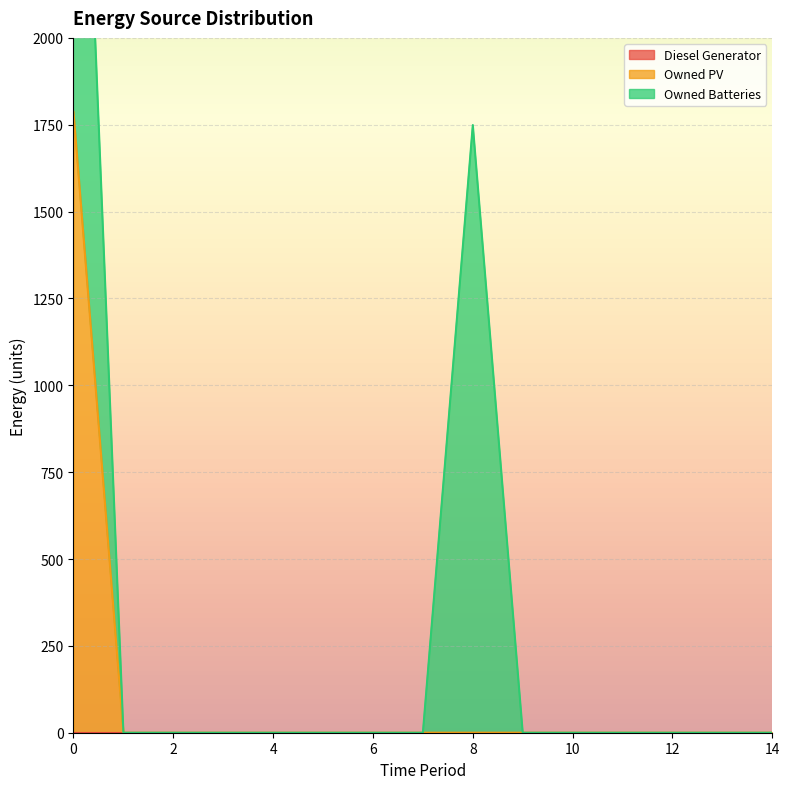

List the series in order of their overall mean, lowest first.

Diesel Generator, Owned PV, Owned Batteries